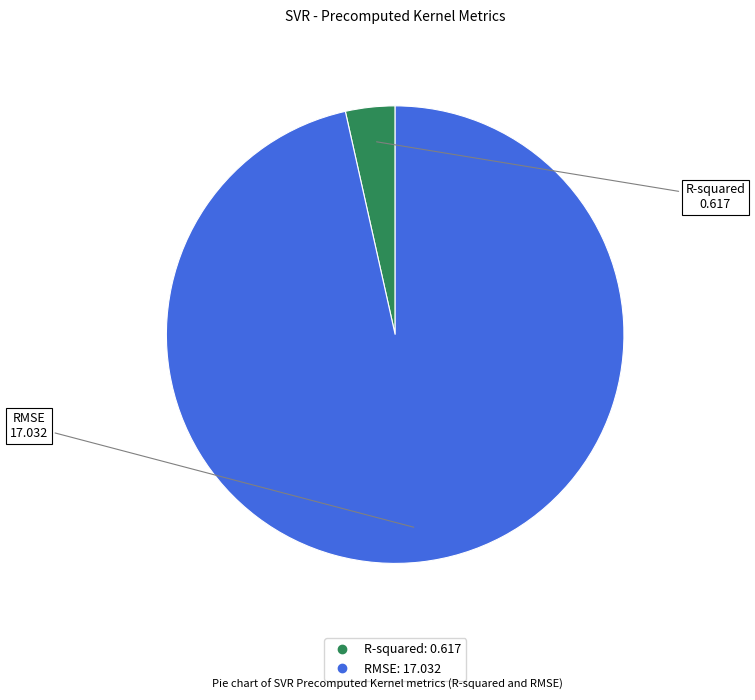

The RMSE slice represents 97% of the pie. True or false?

True